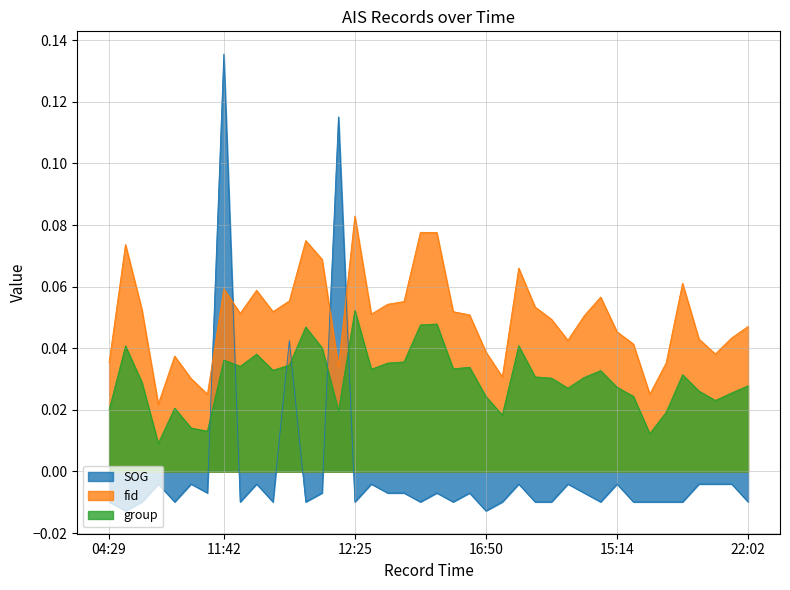

How many data points does each series have?

40